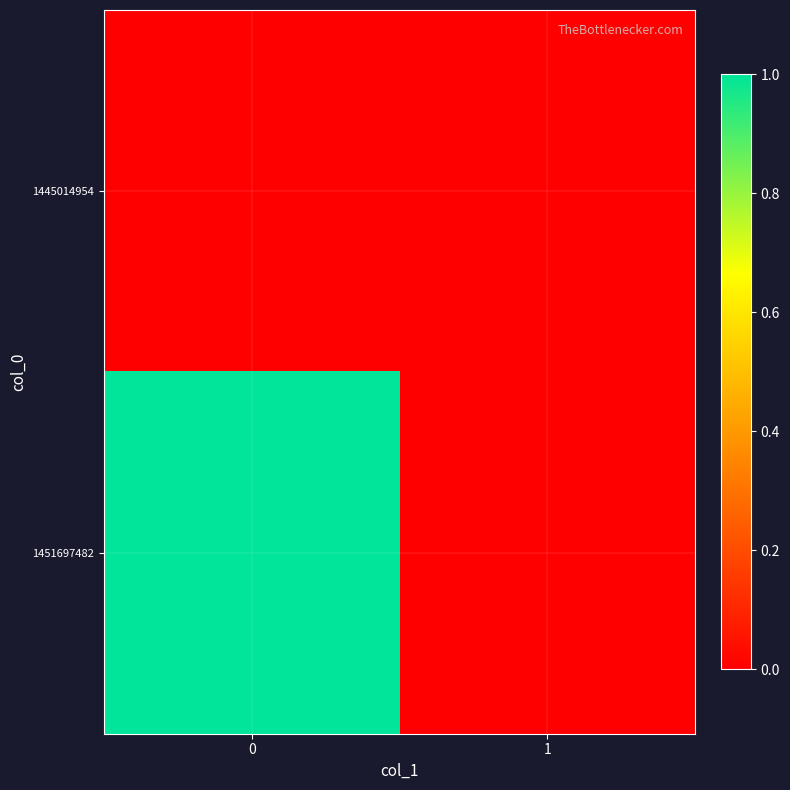

What is the maximum value shown in the chart?

1